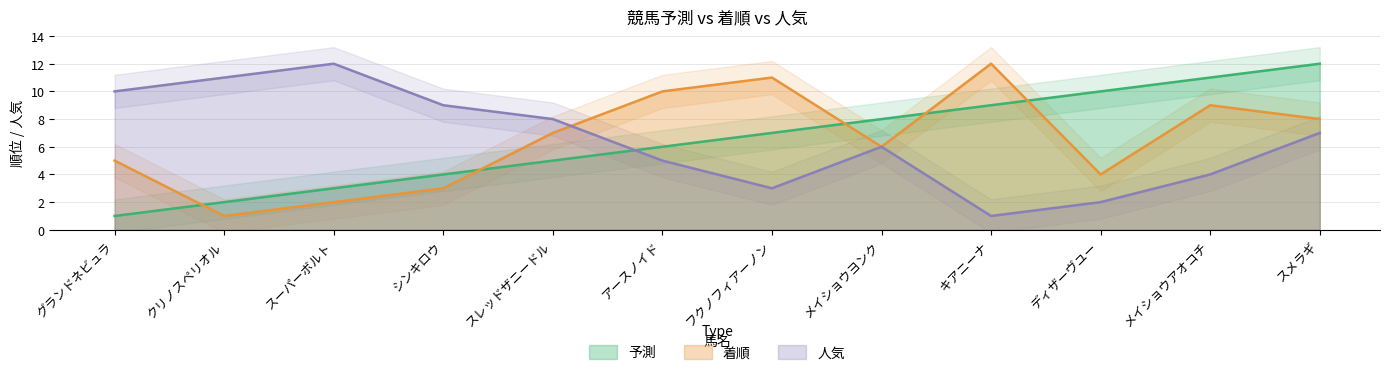

What is the label of the 9th point from the right?

シンキロウ